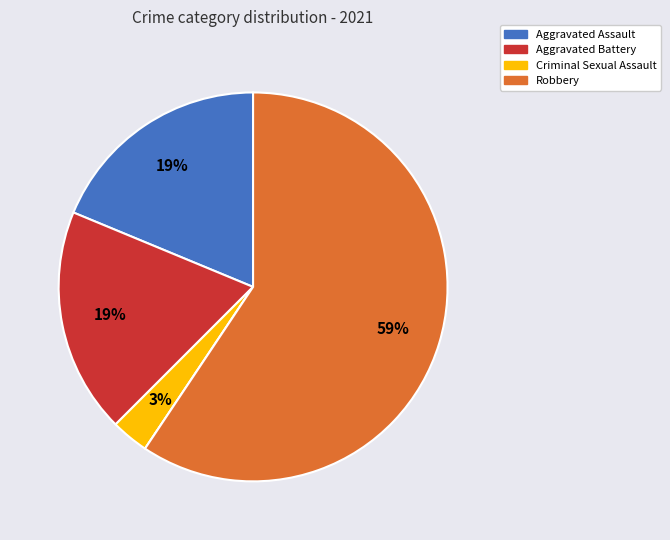

Does any single category account for the majority?

Yes